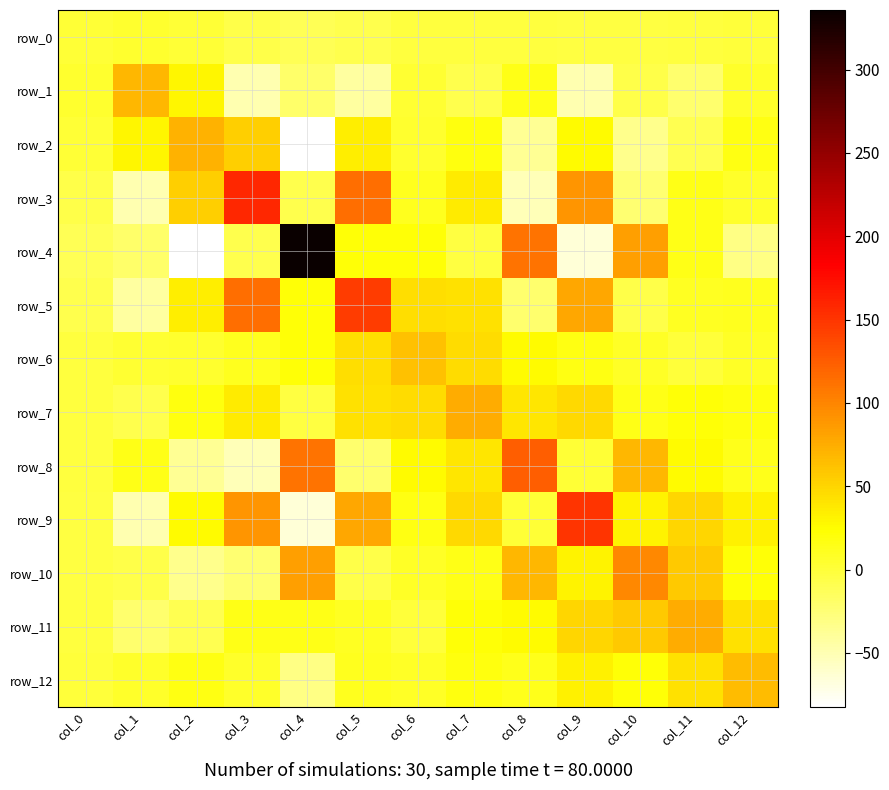

Reading right to left, transcribe all the data shown in this chart.

row_0: col_12=-0.2	col_11=-2.2	col_10=-3.2	col_9=-2.8	col_8=-2.3	col_7=-2.2	col_6=-1.1	col_5=-8.2	col_4=-10.7	col_3=-5.7	col_2=2.3	col_1=5.0	col_0=2.4
row_1: col_12=6.0	col_11=-21.7	col_10=-6.6	col_9=-49.3	col_8=14.3	col_7=-7.9	col_6=3.3	col_5=-43.0	col_4=-19.2	col_3=-49.3	col_2=29.8	col_1=68.0	col_0=5.0
row_2: col_12=16.3	col_11=-10.0	col_10=-33.8	col_9=25.7	col_8=-36.8	col_7=17.3	col_6=4.9	col_5=33.7	col_4=-82.4	col_3=53.8	col_2=72.6	col_1=29.8	col_0=2.3
row_3: col_12=7.1	col_11=14.8	col_10=-22.9	col_9=90.0	col_8=-51.4	col_7=36.7	col_6=10.9	col_5=115.1	col_4=-8.6	col_3=158.9	col_2=53.8	col_1=-49.3	col_0=-5.7
row_4: col_12=-30.7	col_11=14.7	col_10=83.8	col_9=-66.0	col_8=111.6	col_7=-2.9	col_6=20.8	col_5=21.8	col_4=335.7	col_3=-8.6	col_2=-82.4	col_1=-19.2	col_0=-10.7
row_5: col_12=10.9	col_11=9.1	col_10=-6.5	col_9=78.9	col_8=-20.5	col_7=43.3	col_6=43.5	col_5=145.7	col_4=21.8	col_3=115.1	col_2=33.7	col_1=-43.0	col_0=-8.2
row_6: col_12=9.0	col_11=0.7	col_10=8.6	col_9=17.2	col_8=25.6	col_7=45.8	col_6=62.1	col_5=43.5	col_4=20.8	col_3=10.9	col_2=4.9	col_1=3.3	col_0=-1.1
row_7: col_12=18.1	col_11=20.8	col_10=14.2	col_9=48.2	col_8=39.2	col_7=75.2	col_6=45.8	col_5=43.3	col_4=-2.9	col_3=36.7	col_2=17.3	col_1=-7.9	col_0=-2.2
row_8: col_12=13.8	col_11=26.6	col_10=68.1	col_9=1.9	col_8=123.7	col_7=39.2	col_6=25.6	col_5=-20.5	col_4=111.6	col_3=-51.4	col_2=-36.8	col_1=14.3	col_0=-2.3
row_9: col_12=32.3	col_11=48.6	col_10=31.5	col_9=150.9	col_8=1.9	col_7=48.2	col_6=17.2	col_5=78.9	col_4=-66.0	col_3=90.0	col_2=25.7	col_1=-49.3	col_0=-2.8
row_10: col_12=21.1	col_11=57.0	col_10=98.1	col_9=31.5	col_8=68.1	col_7=14.2	col_6=8.6	col_5=-6.5	col_4=83.8	col_3=-22.9	col_2=-33.8	col_1=-6.6	col_0=-3.2
row_11: col_12=42.1	col_11=75.5	col_10=57.0	col_9=48.6	col_8=26.6	col_7=20.8	col_6=0.7	col_5=9.1	col_4=14.7	col_3=14.8	col_2=-10.0	col_1=-21.7	col_0=-2.2
row_12: col_12=65.7	col_11=42.1	col_10=21.1	col_9=32.3	col_8=13.8	col_7=18.1	col_6=9.0	col_5=10.9	col_4=-30.7	col_3=7.1	col_2=16.3	col_1=6.0	col_0=-0.2